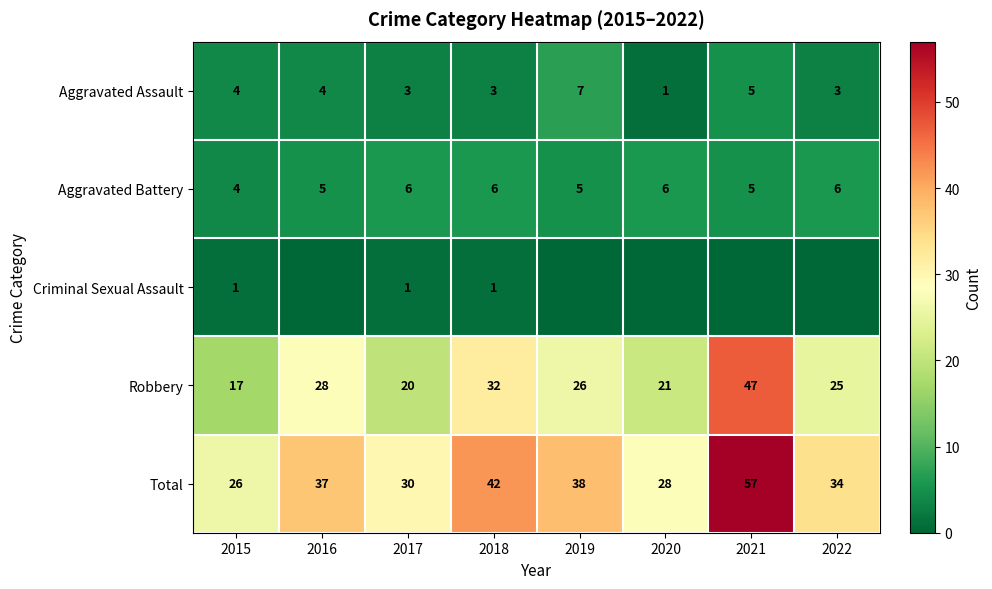

What is the average value of the Aggravated Assault series?

4